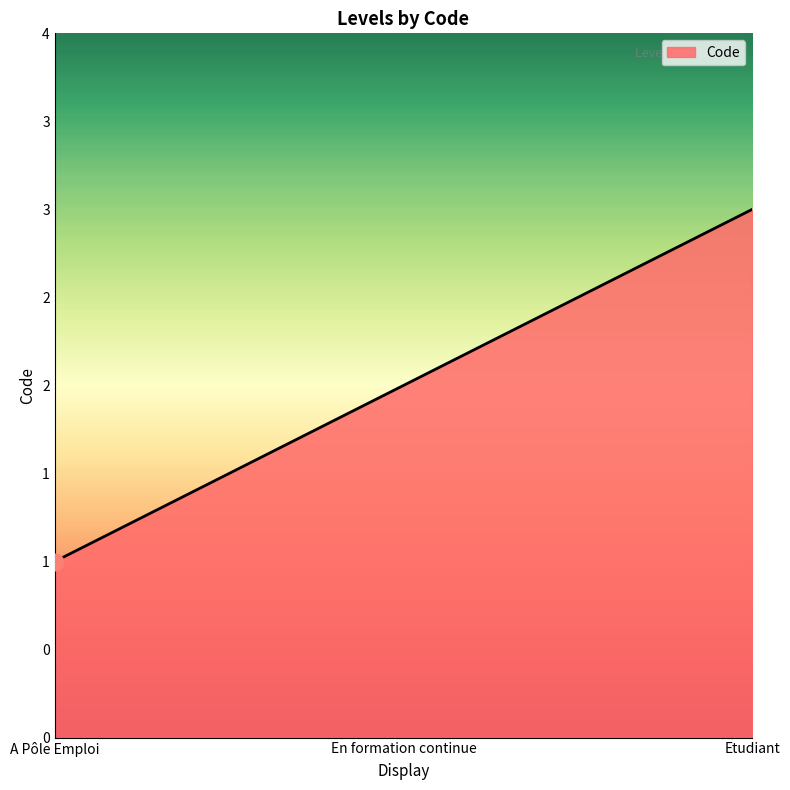

Between A Pôle Emploi and En formation continue, which is larger?

En formation continue